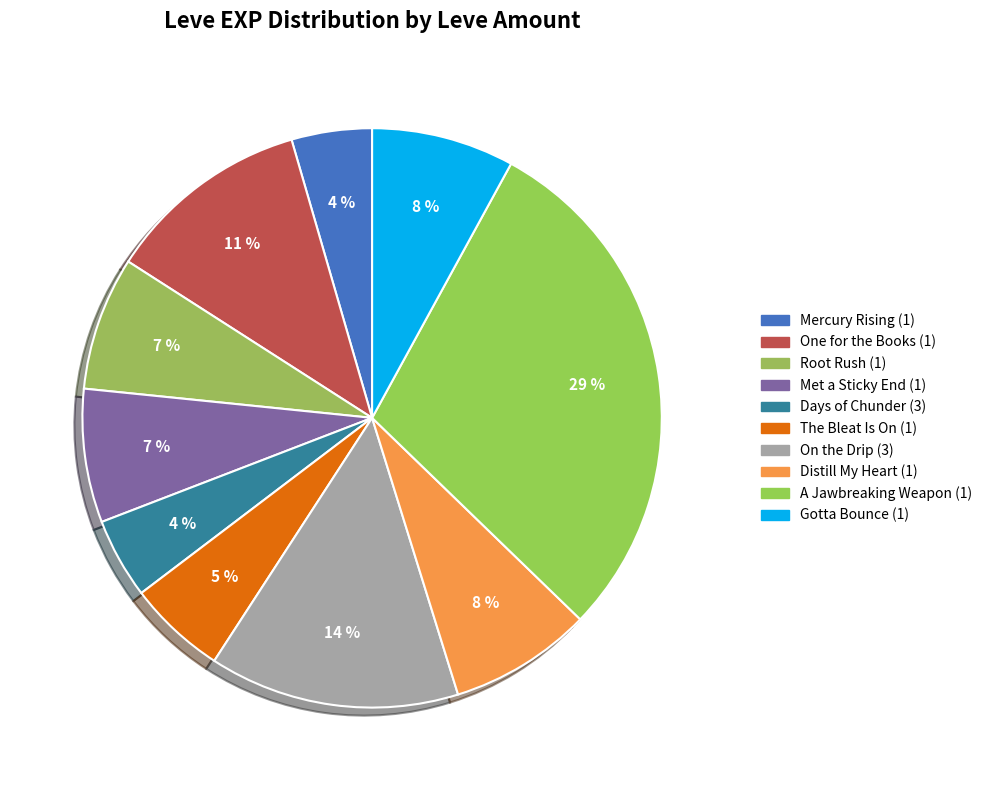

Is there any slice that represents more than half of the pie?

No